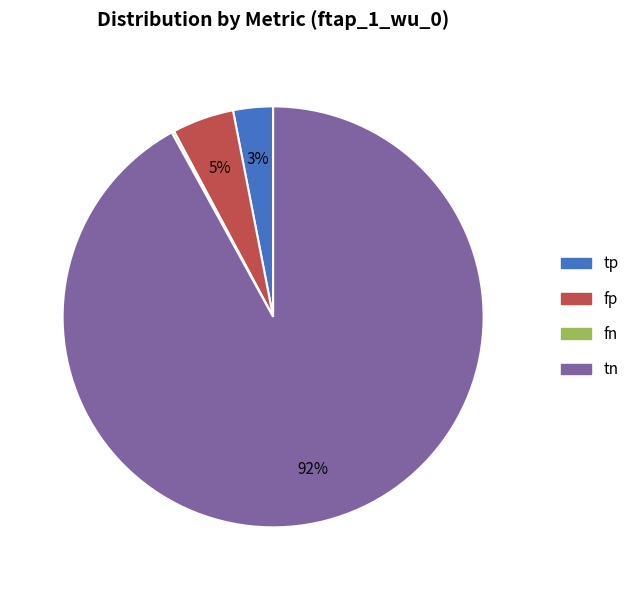

To the nearest percent, what is the difference between the largest and smallest slice percentages?

92%